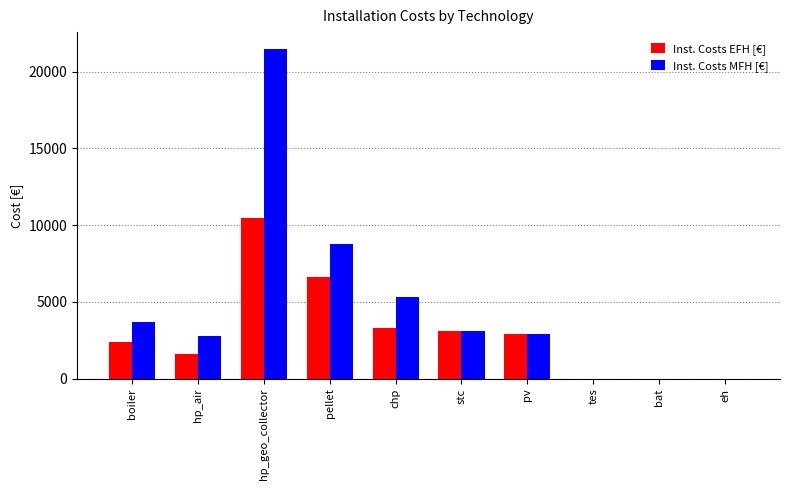

Between boiler and tes, which series saw the biggest shift?

Inst. Costs MFH [€]